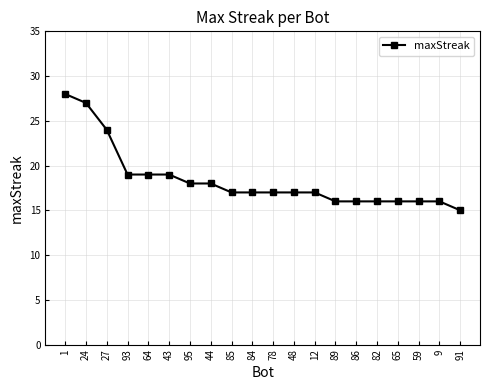

The chart shows a value of 10 at 12. True or false?

False